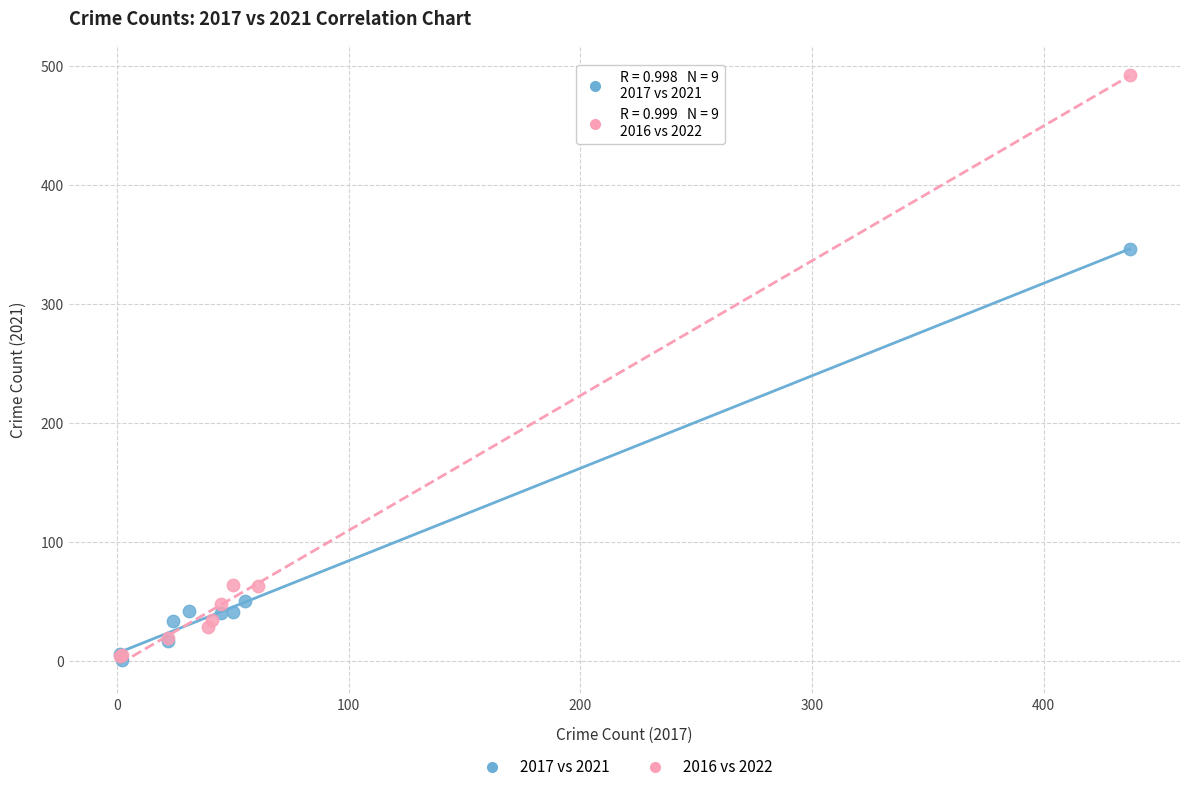

What are all the series names shown in the legend?

2017 vs 2021, 2016 vs 2022